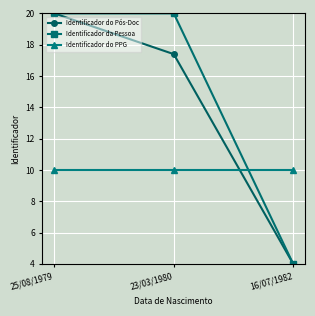

What is the difference between the maximum and second lowest values in the Identificador do Pós-Doc series?

2.6